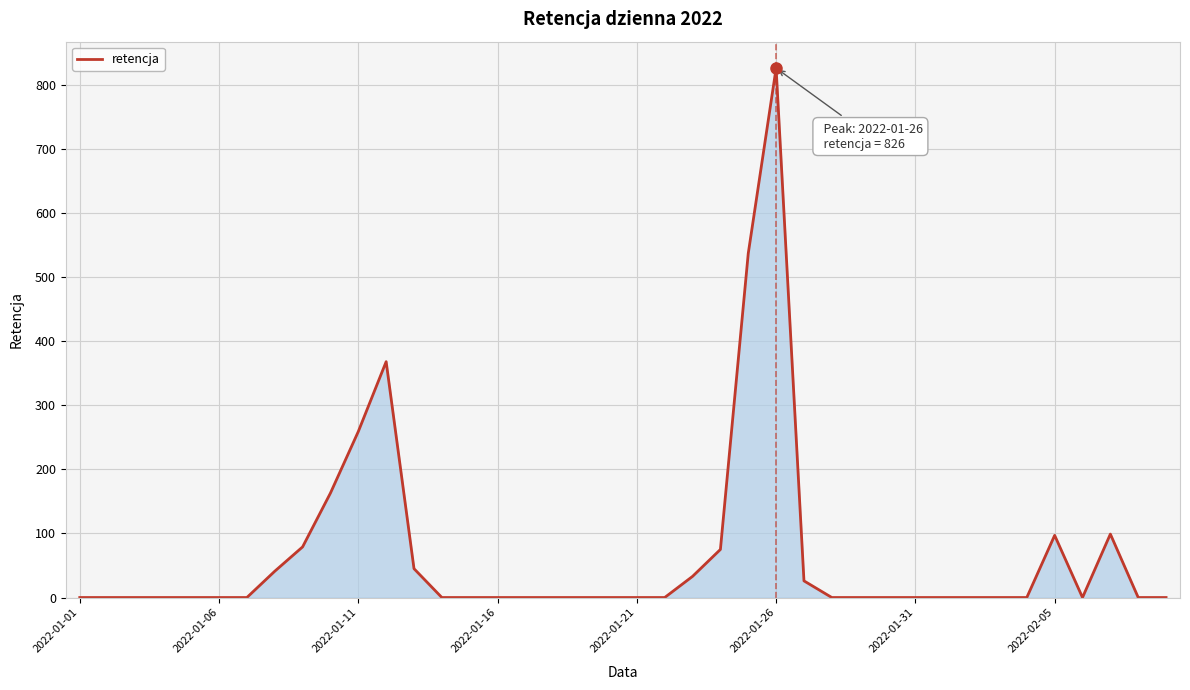

How many series are shown in this chart?

1